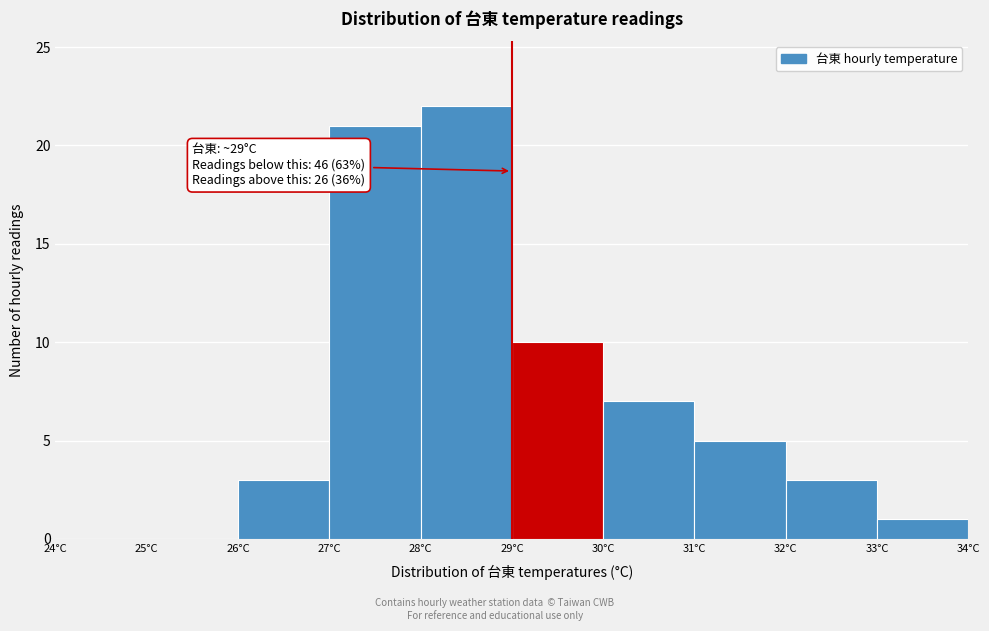

Over which range of the x-axis is the bar tallest?

28 to 29